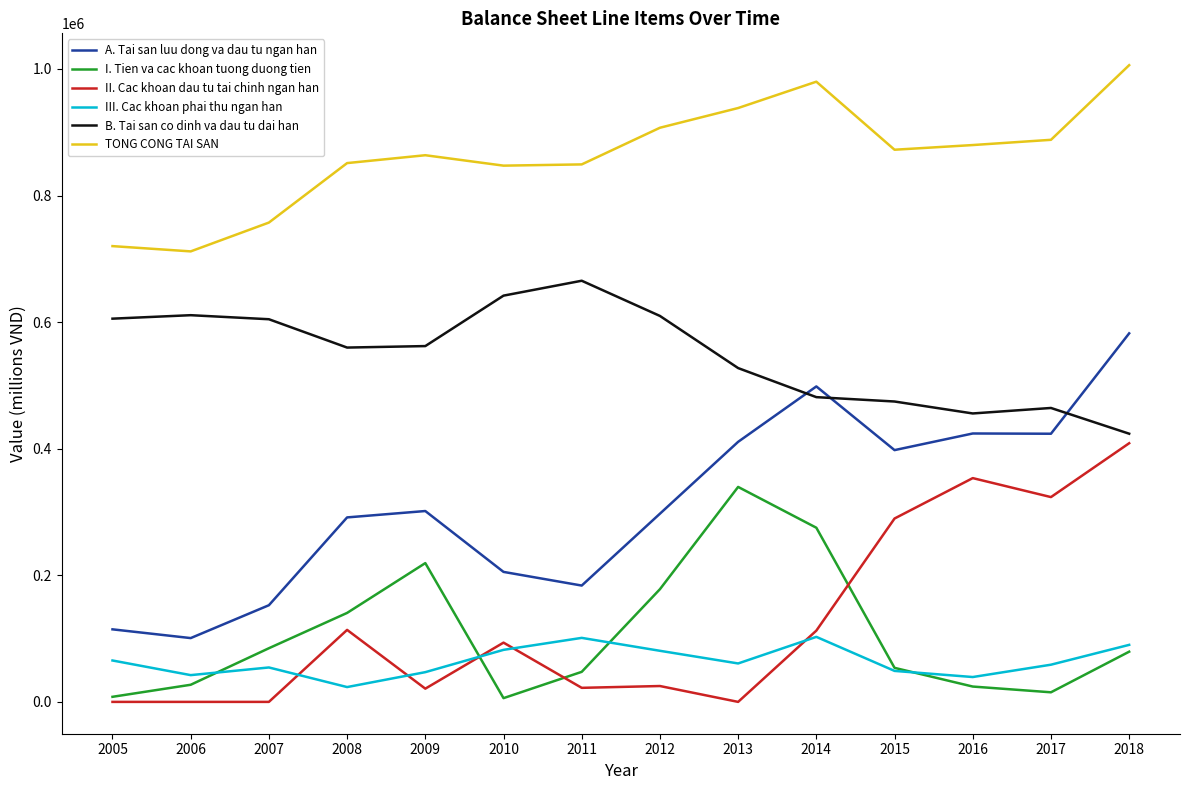

What are all the series names shown in the legend?

A. Tai san luu dong va dau tu ngan han, I. Tien va cac khoan tuong duong tien, II. Cac khoan dau tu tai chinh ngan han, III. Cac khoan phai thu ngan han, B. Tai san co dinh va dau tu dai han, TONG CONG TAI SAN